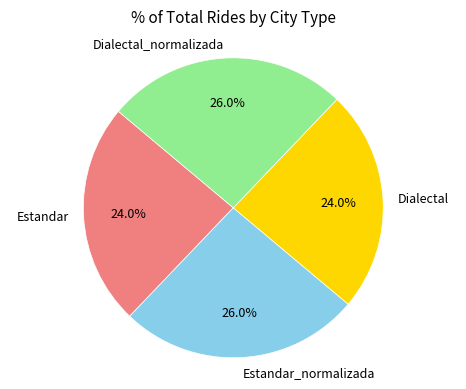

Approximately how many times larger is the value at Estandar compared to Dialectal?

1.0